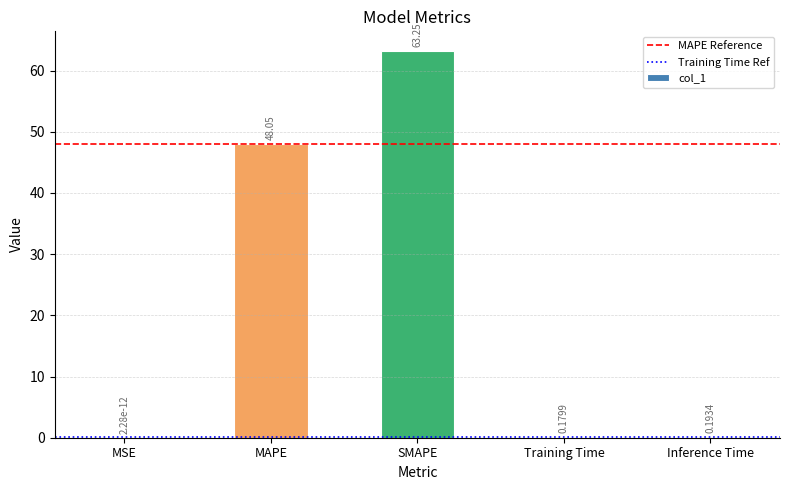

Between Inference Time and MSE, which is larger?

Inference Time